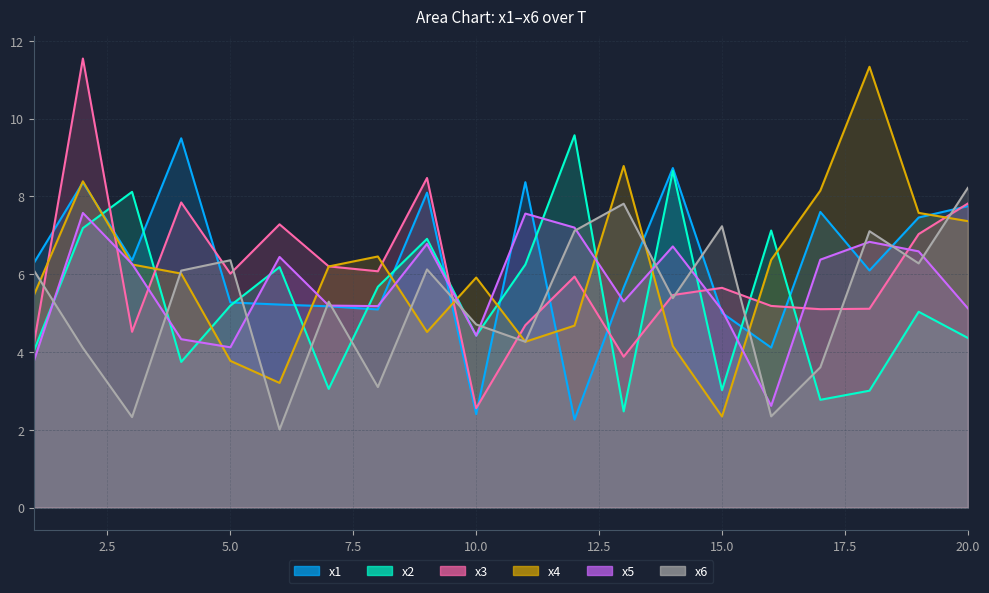

What is the approximate value of x1 at 17?

7.6